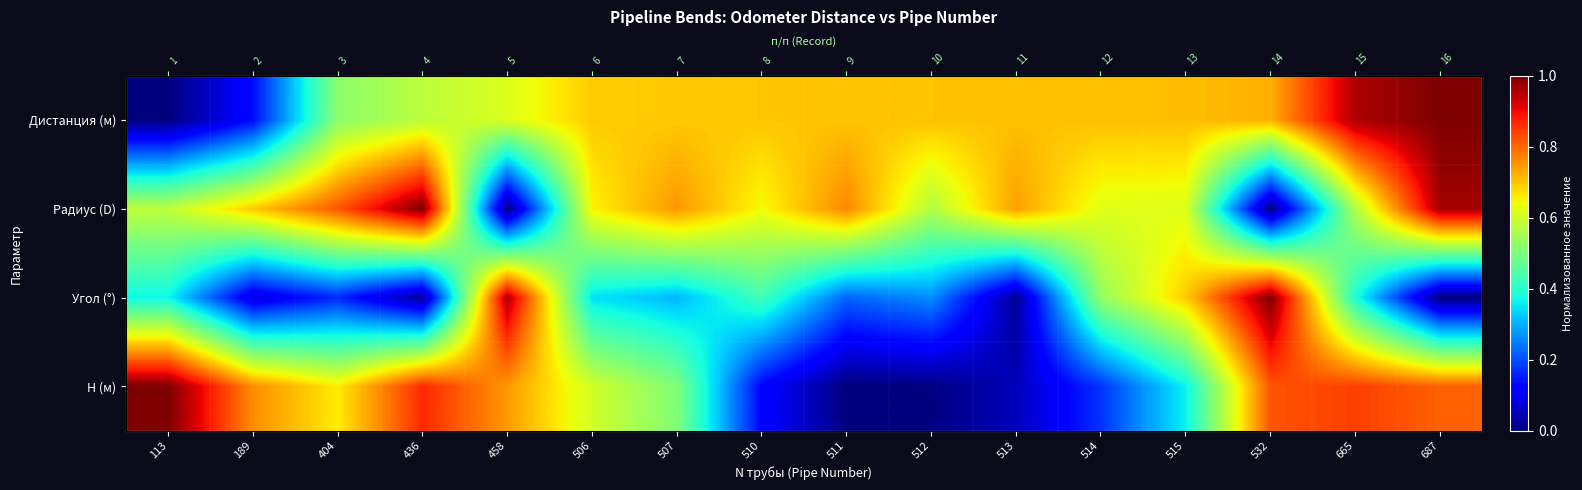

List the labels in order of H (м) value, smallest first.

511, 512, 513, 510, 514, 515, 507, 506, 404, 458, 189, 687, 532, 665, 436, 113